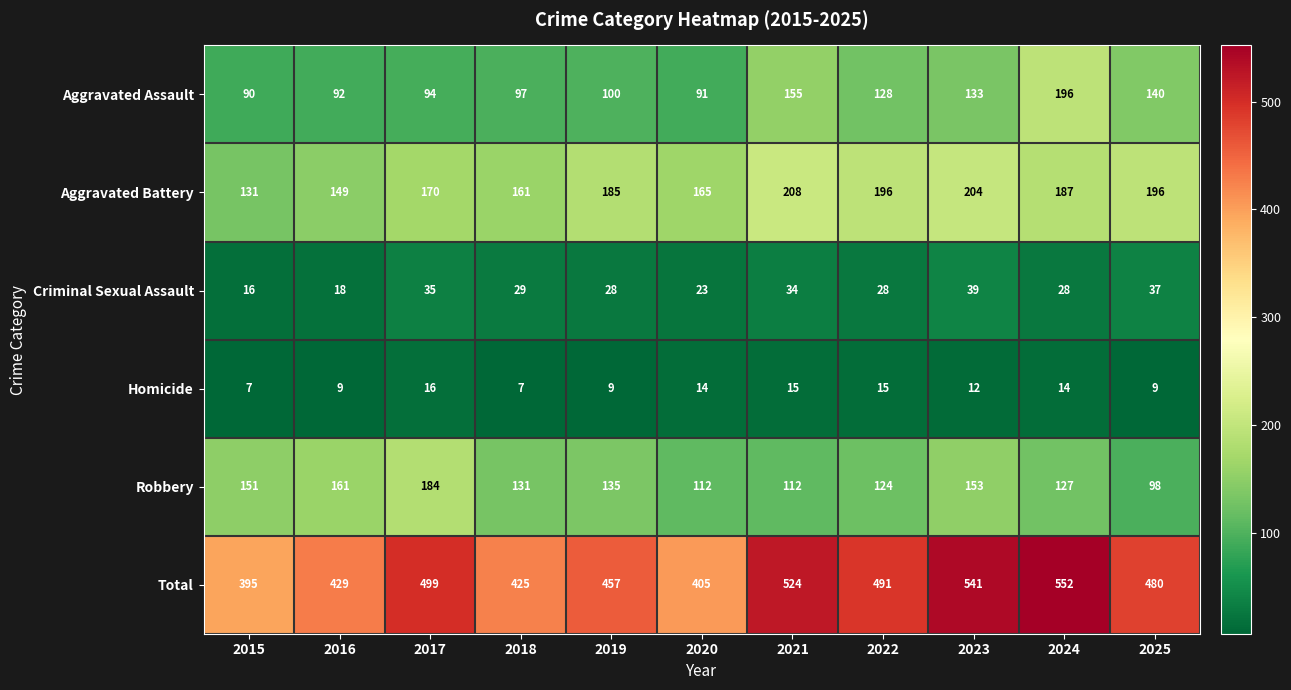

At which category does the chart reach its peak across all series?

2024